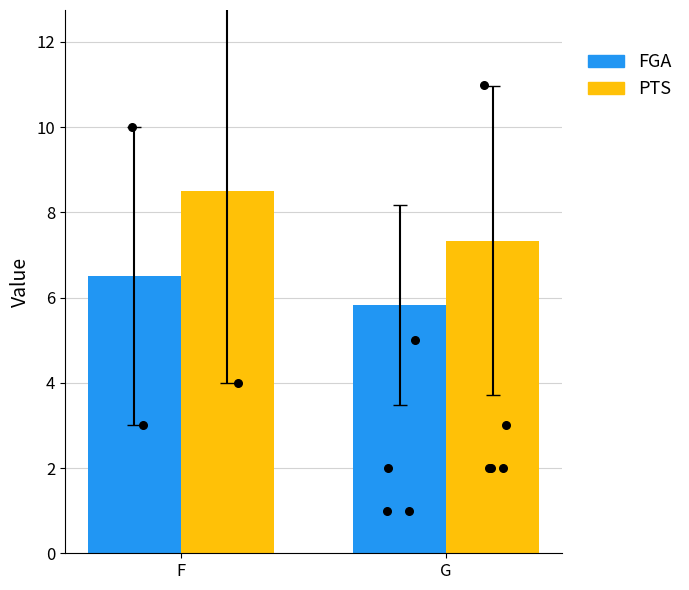

At how many categories does at least one series exceed 7?

2